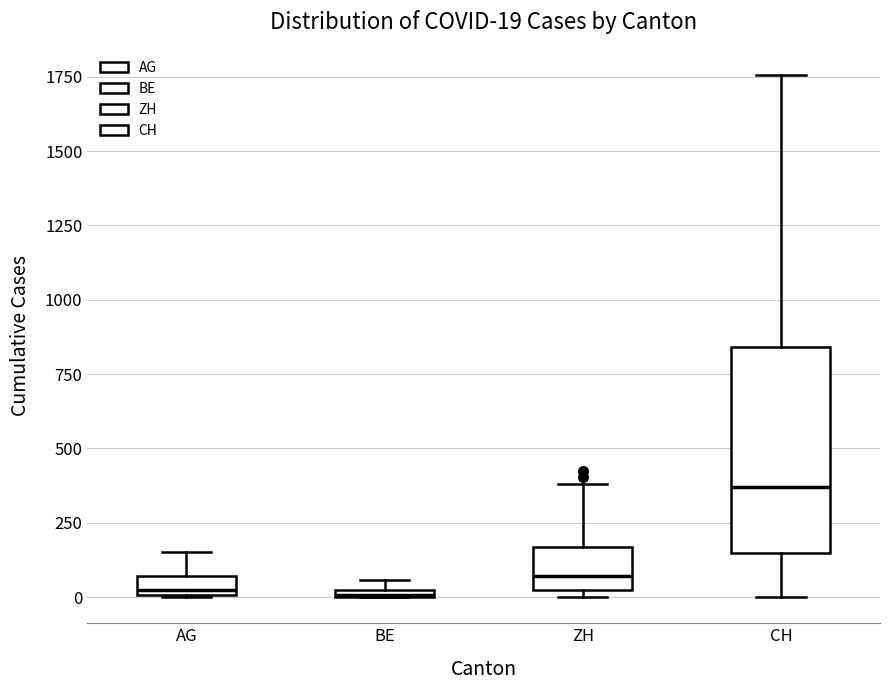

Which box is the tallest, from its lower edge to its upper edge?

CH